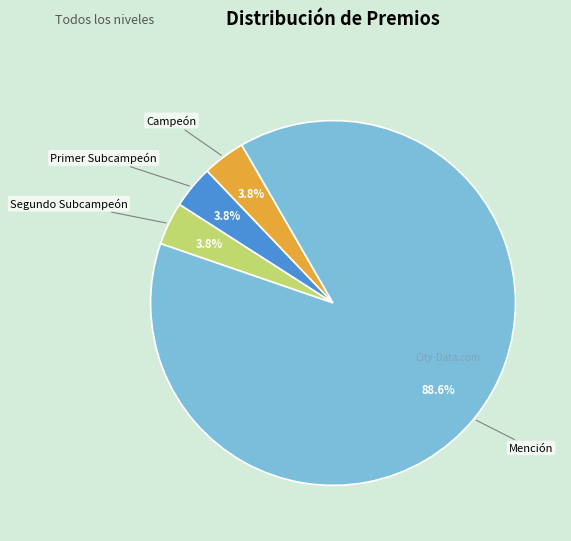

What percentage do Primer Subcampeón and Mención together represent?

92.4%